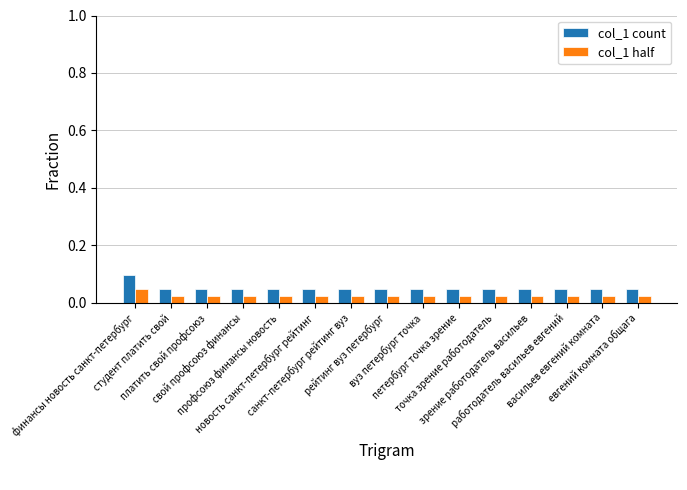

What is the sum of all col_1 half values?

0.4